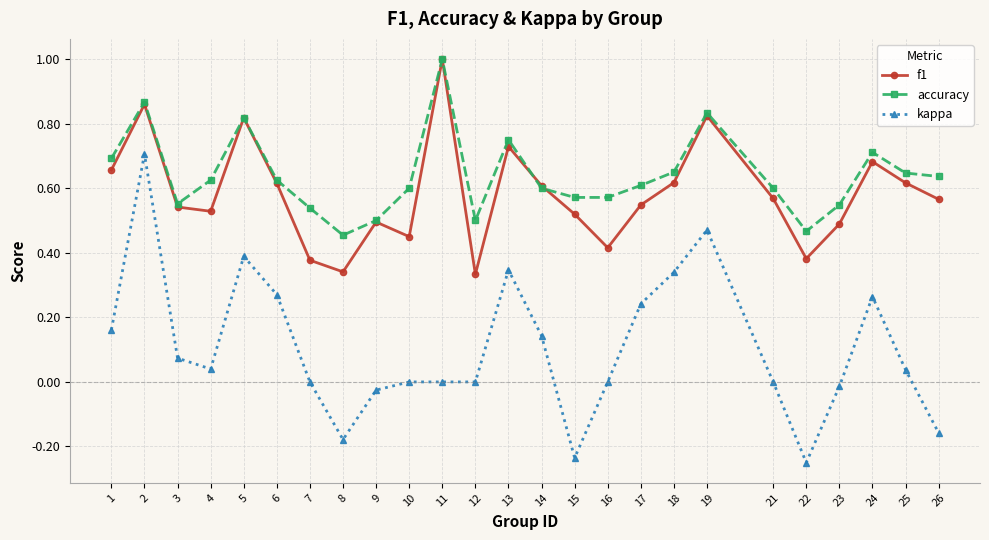

Which series changed the most between 3 and 11?

f1